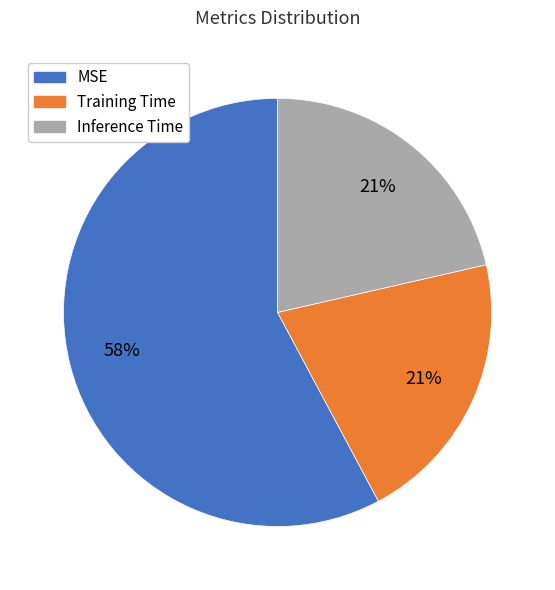

What percentage is the MSE slice, to the nearest percent?

58%